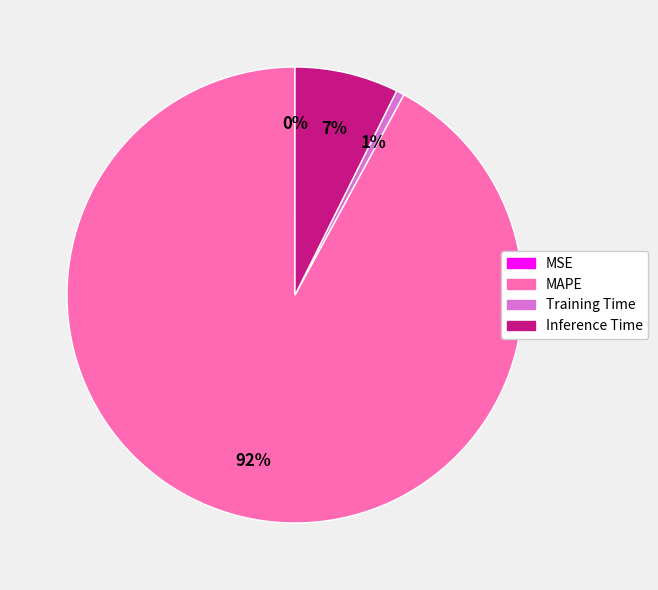

To the nearest percent, what is the average slice percentage?

25%